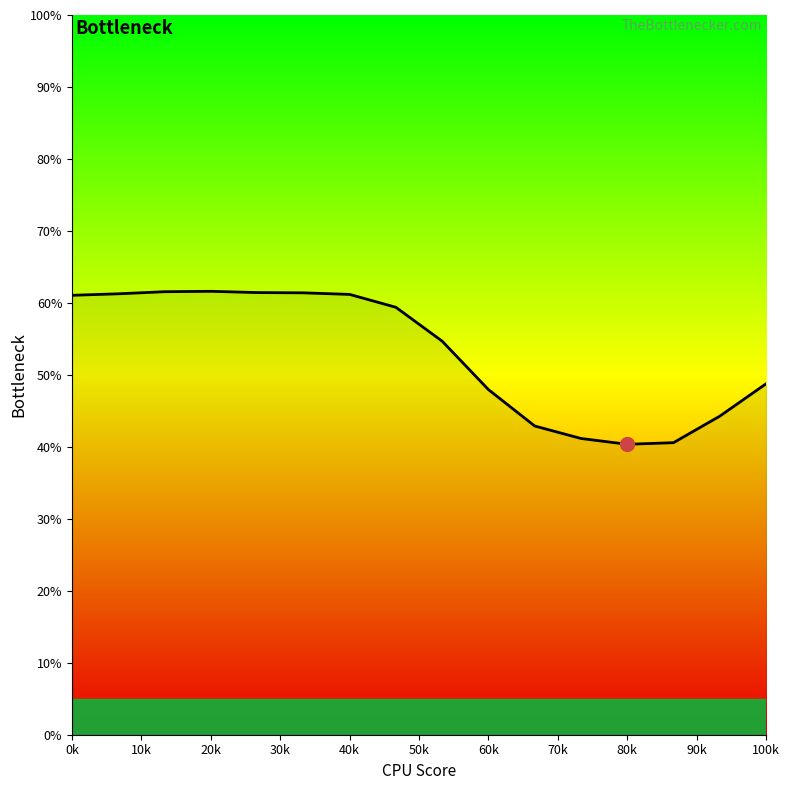

What is the smallest value displayed?

40.4